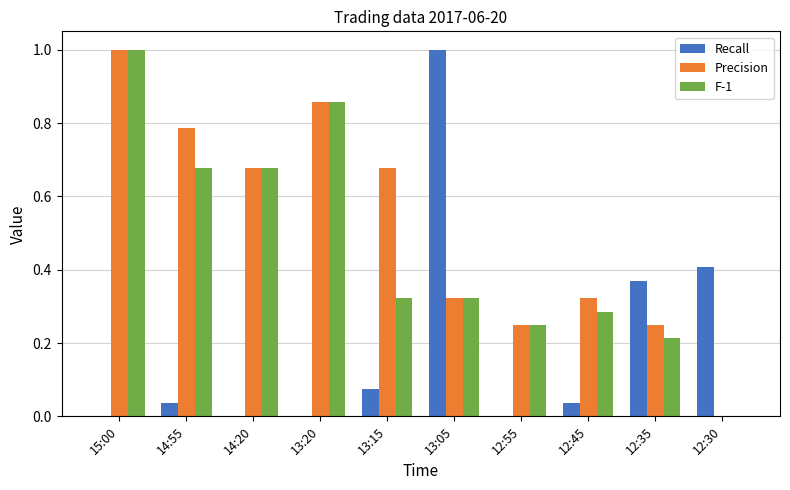

How many series are shown in this chart?

3